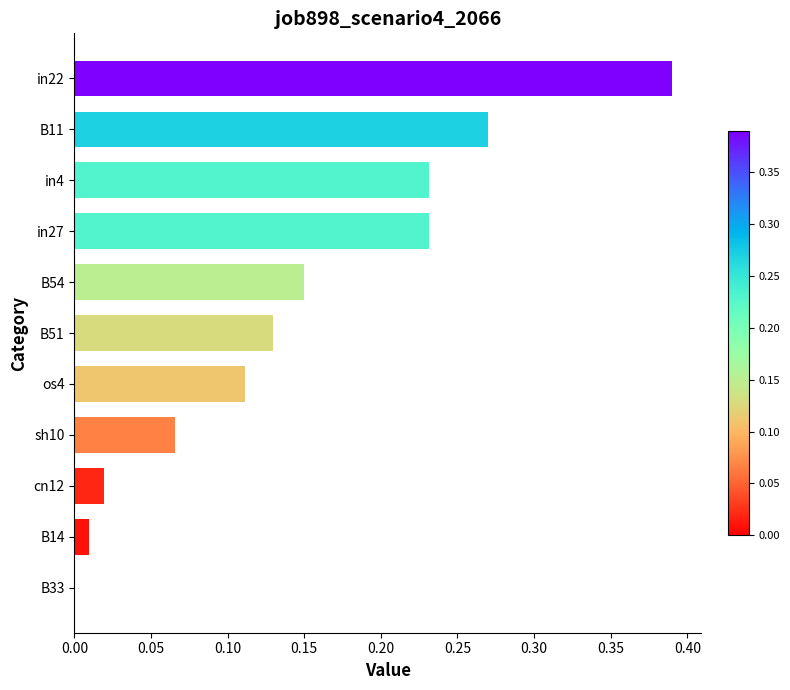

The chart shows a value of 0.0 at cn12. True or false?

True